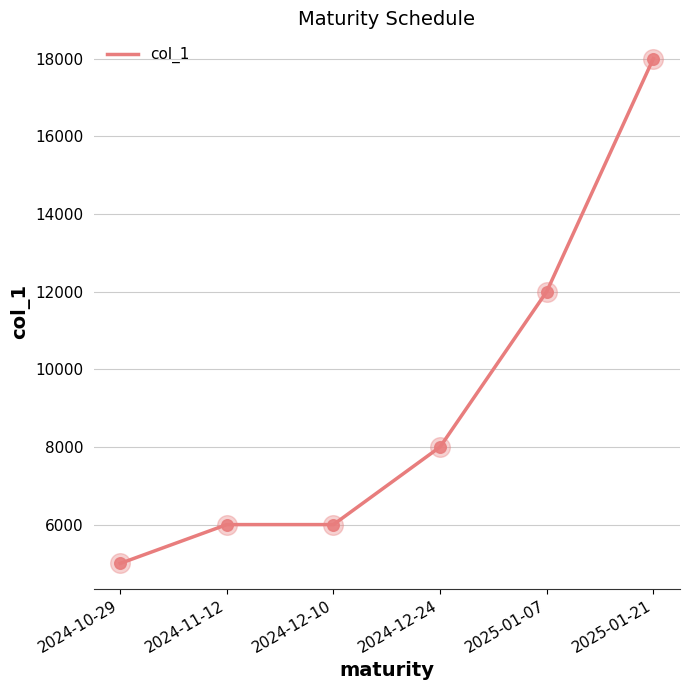

What is the change in value from 2024-10-29 to 2024-11-12?

+1000